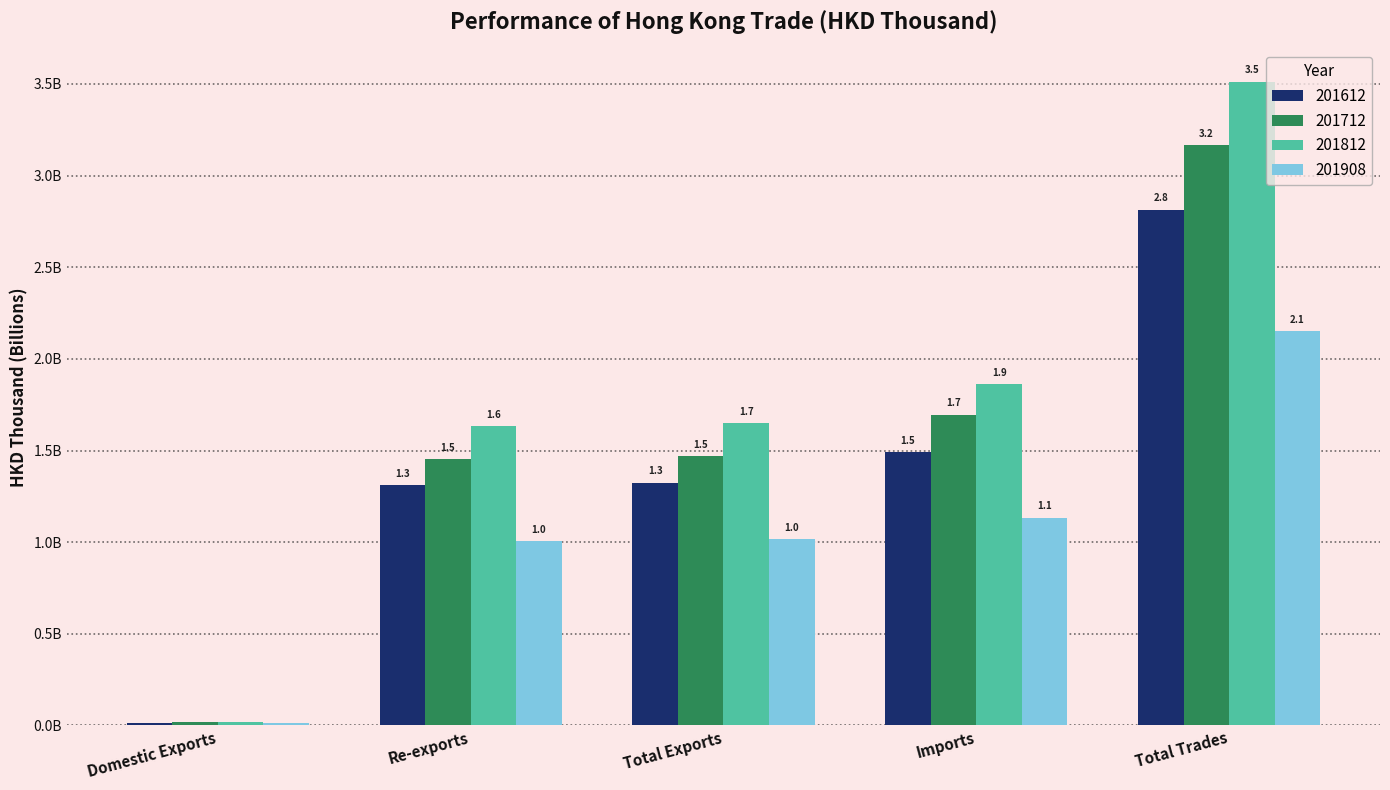

Does the chart contain any negative values?

No